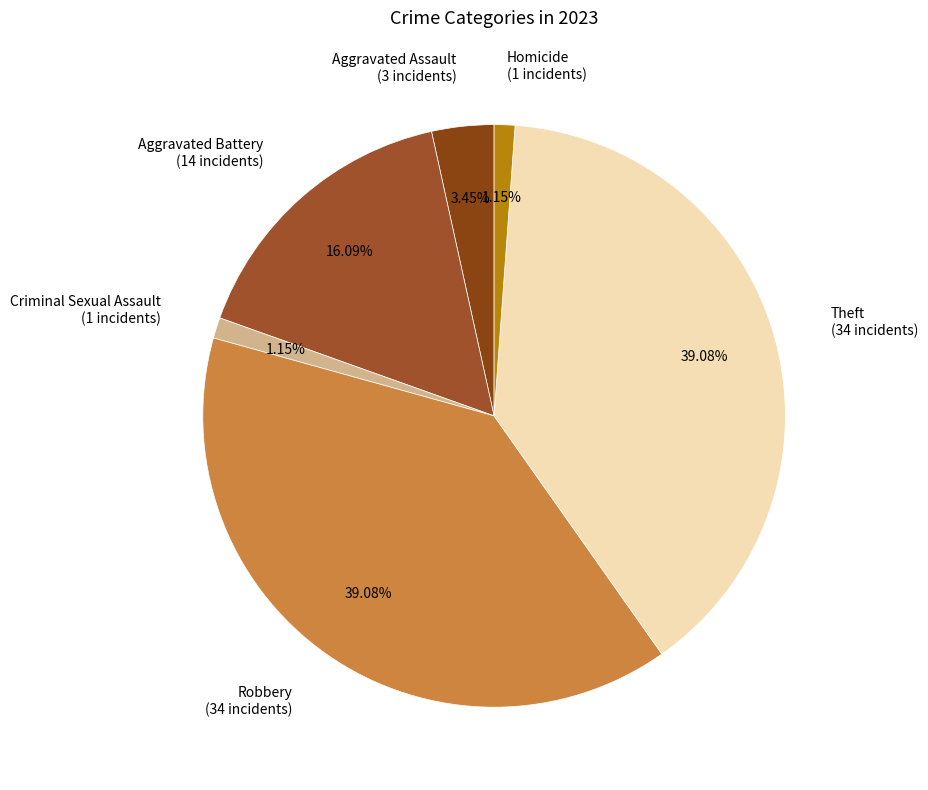

How many segments does this pie chart have?

6